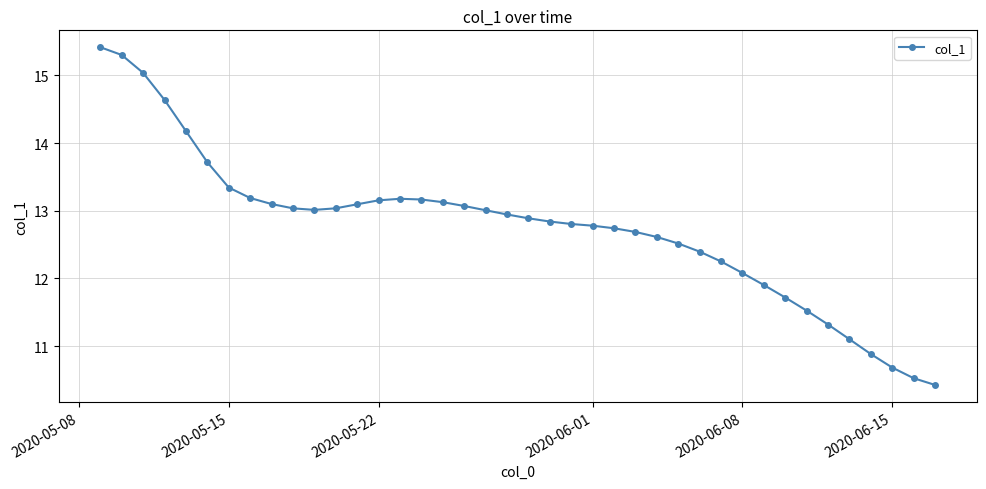

What is the greatest value displayed?

15.4